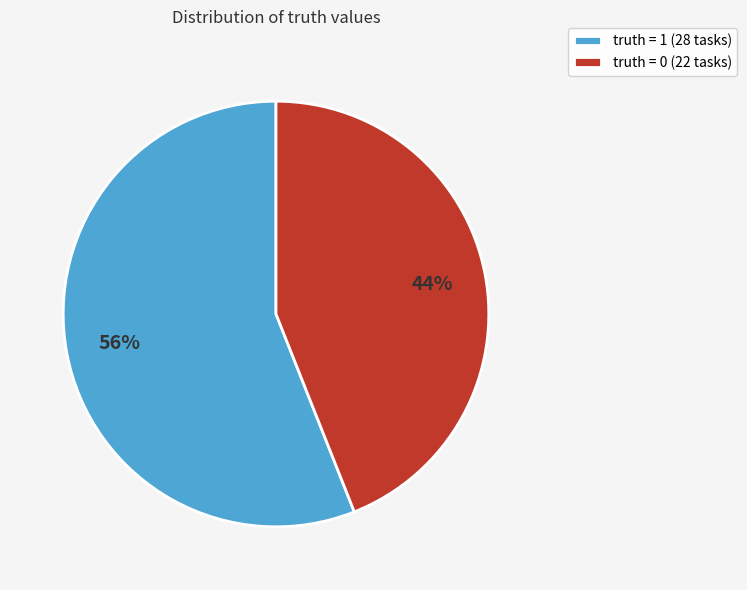

To the nearest percent, what portion does truth = 1 represent?

56%